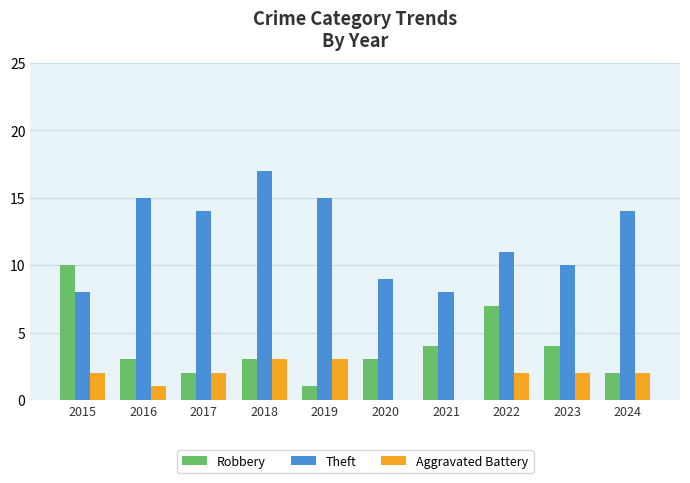

The value of Robbery at 2018 is 5. True or false?

False